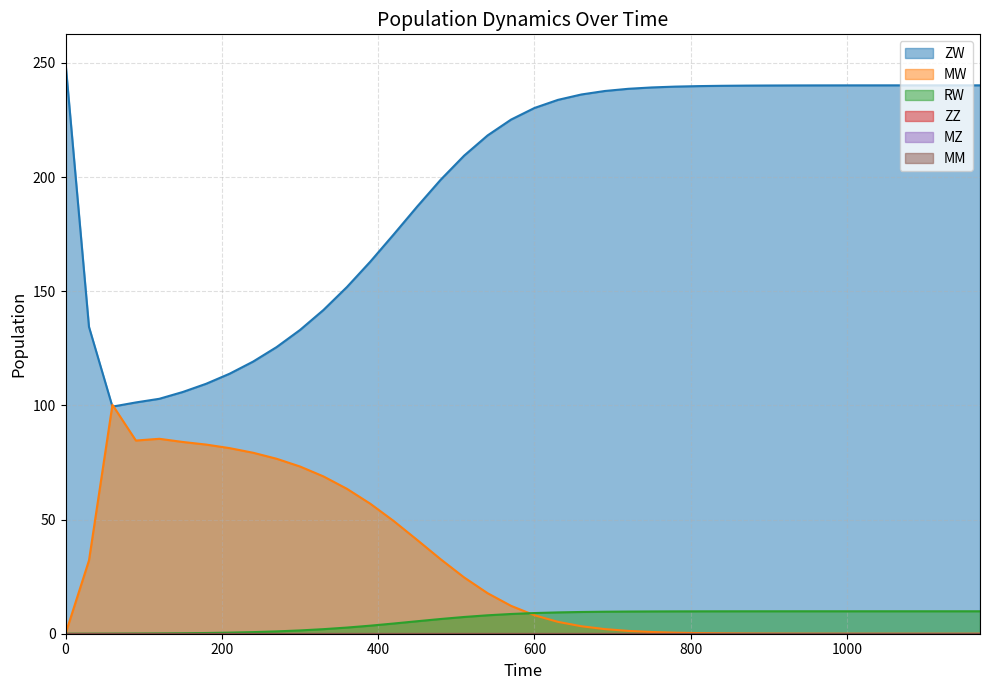

What is the sum of all RW values?

247.7